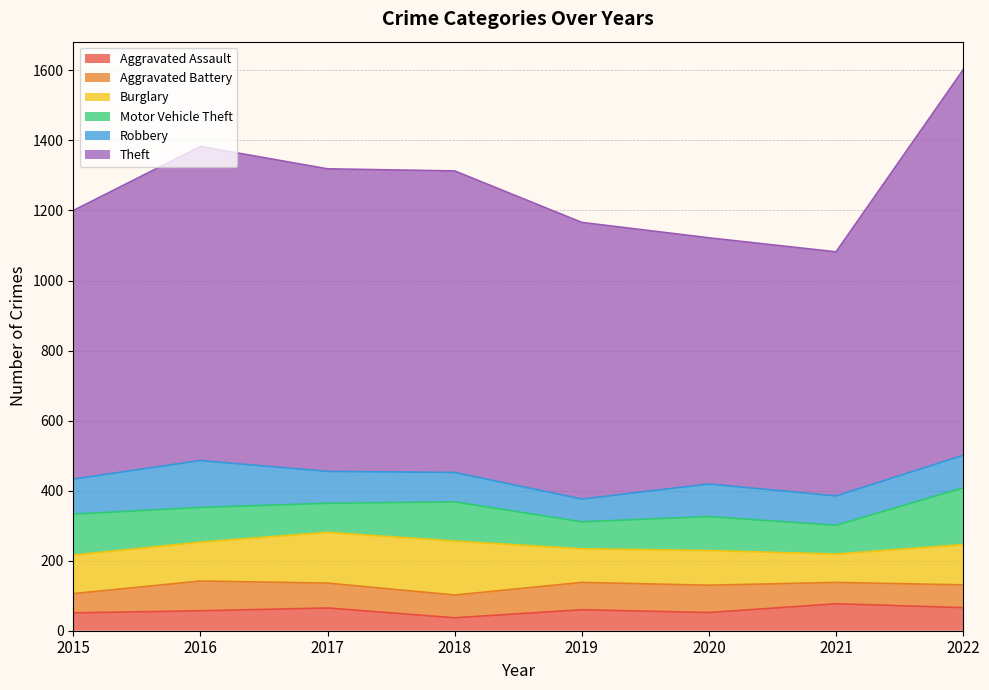

Which series has the largest range (max minus min)?

Theft